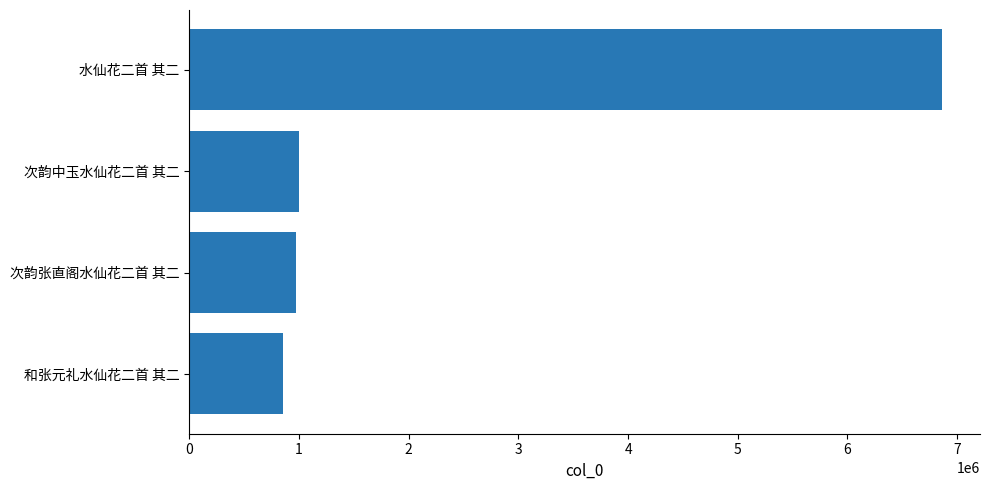

What is the maximum value shown in the chart?

6864975